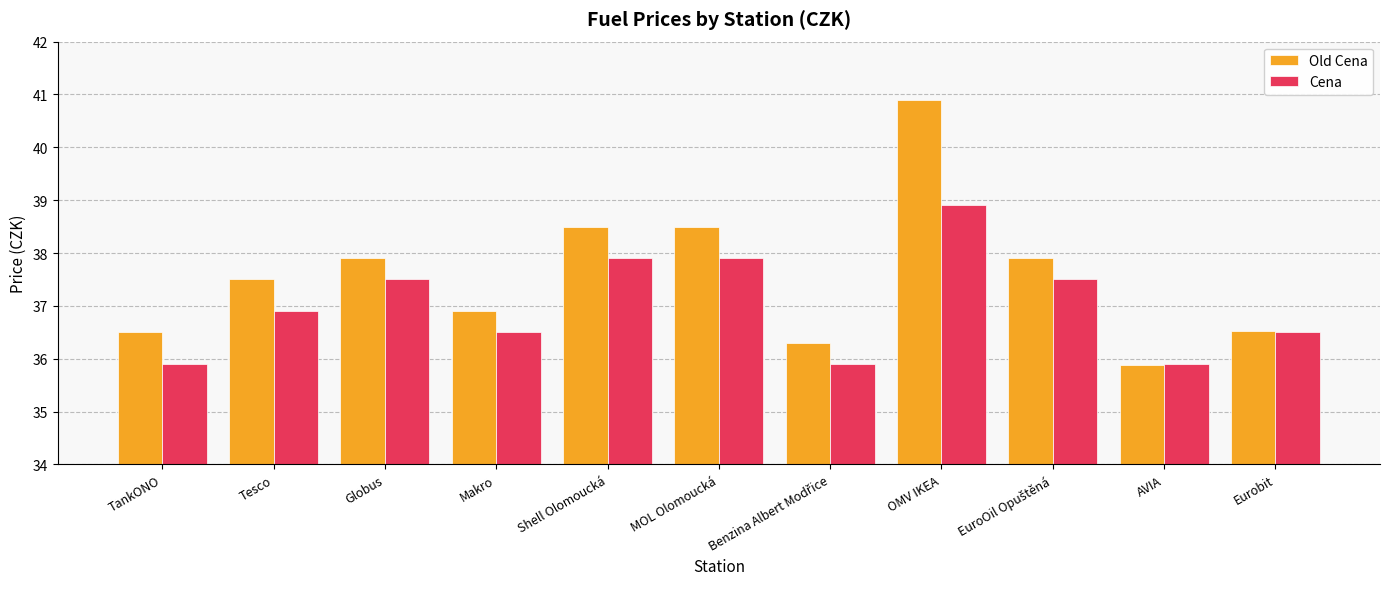

What are all the series names shown in the legend?

Old Cena, Cena